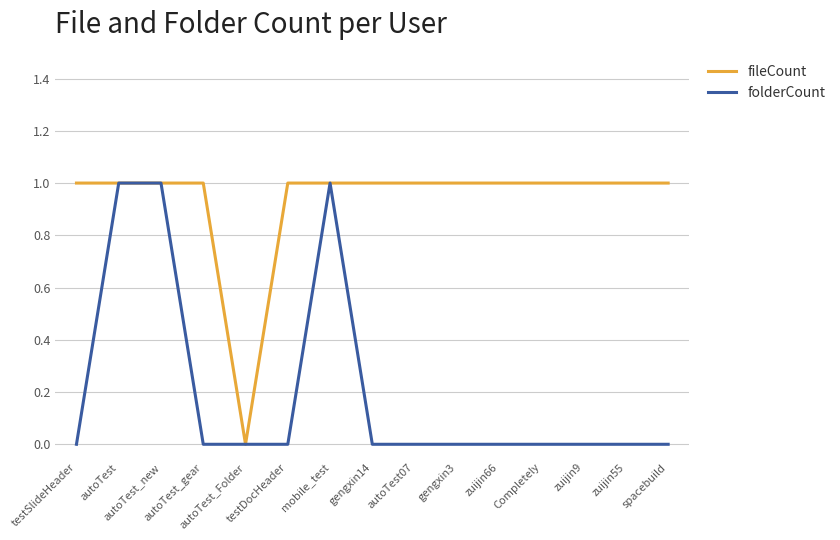

Rank the series by their average value, from lowest to highest.

folderCount, fileCount